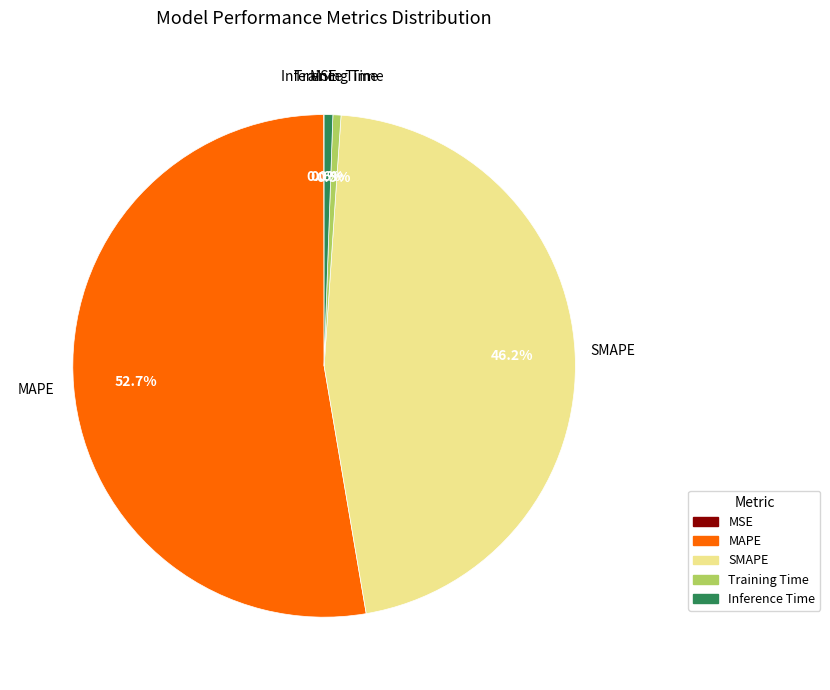

Is the sum of MAPE and Inference Time greater than half?

Yes